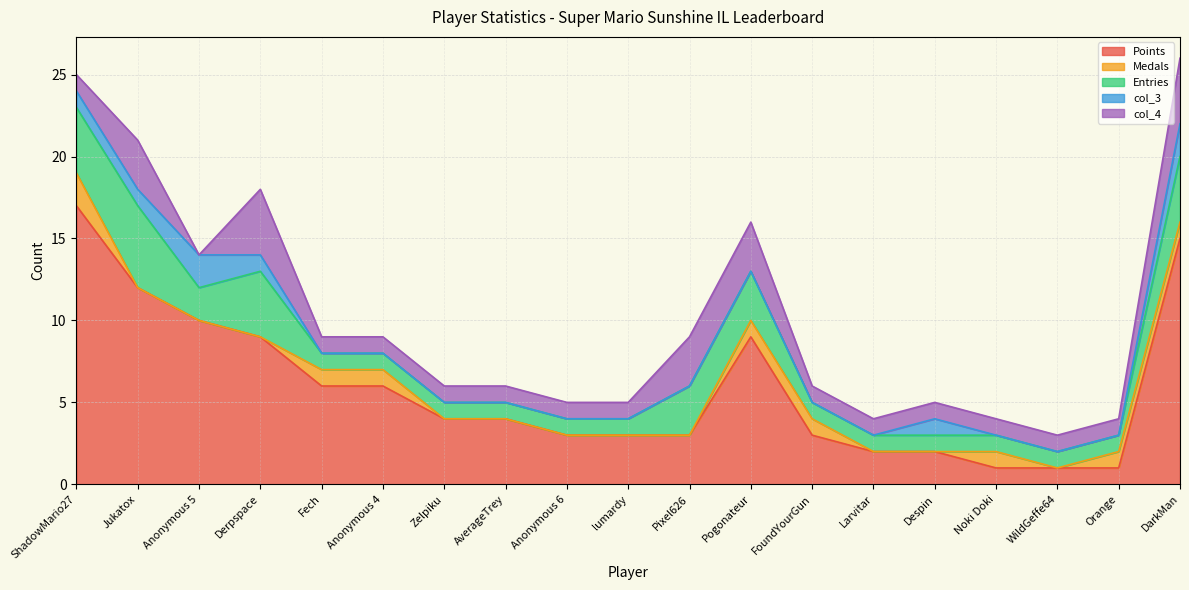

The value of Points at Orange is 1. True or false?

True